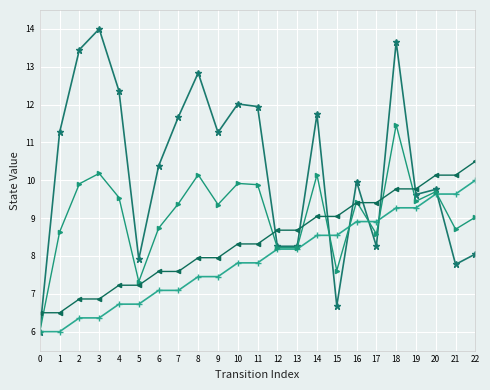

What is the spread (max minus min) of values at 4?

5.6